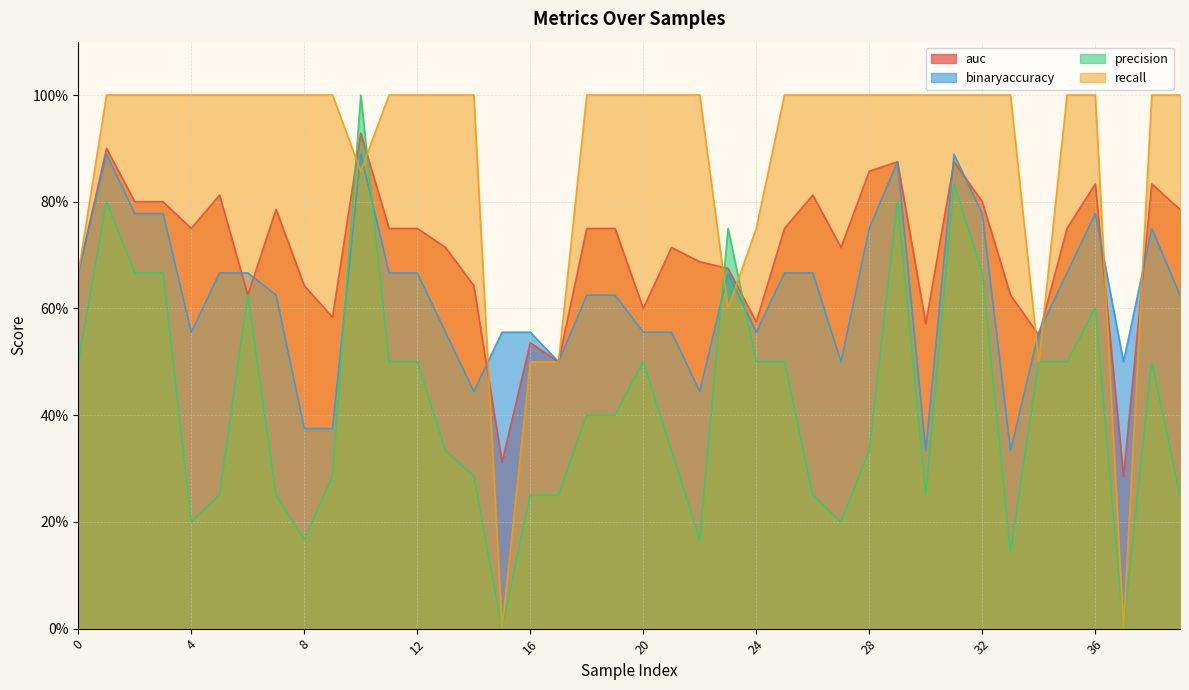

How many binaryaccuracy values are between 0 and 1?

40